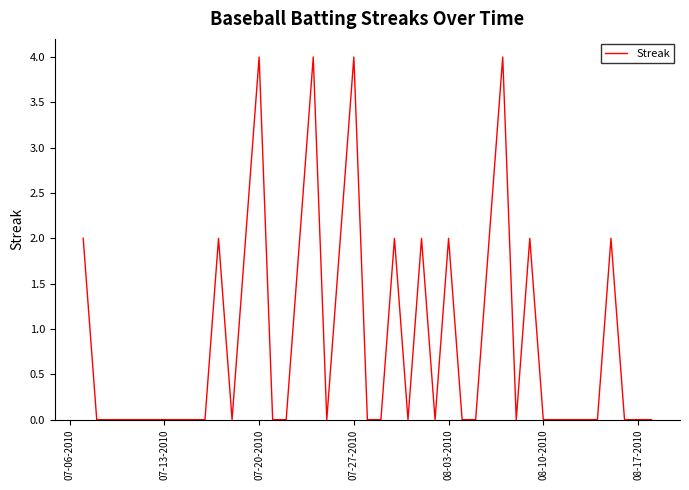

What is the difference between the maximum and minimum values?

4